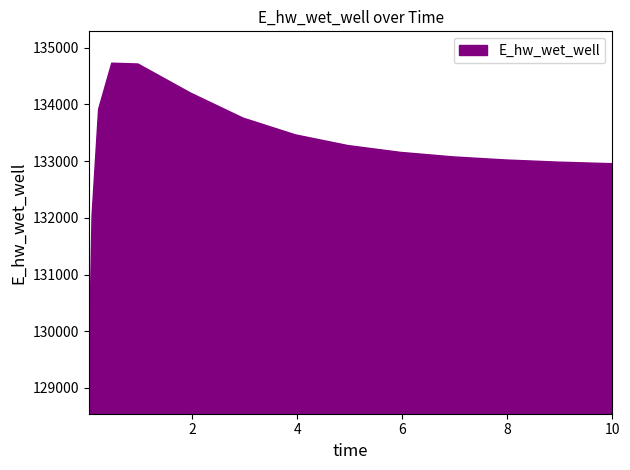

What is the difference between the maximum and second lowest values?

2687.6